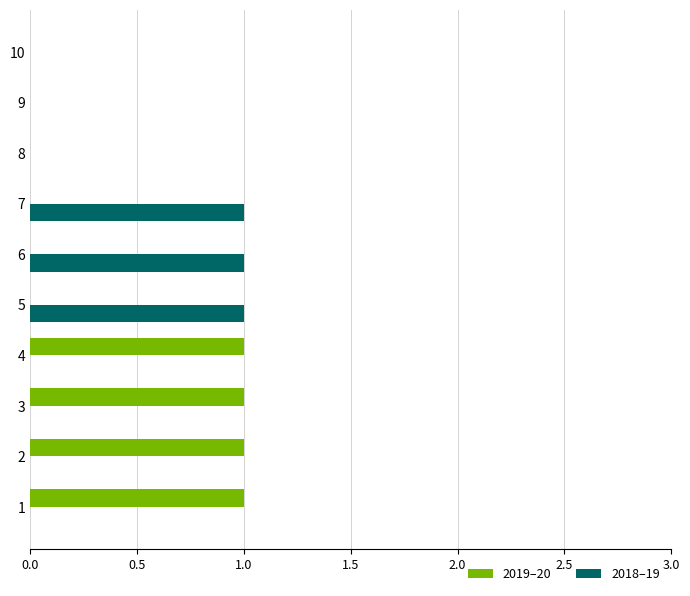

What is the sum of all 2019–20 values?

4